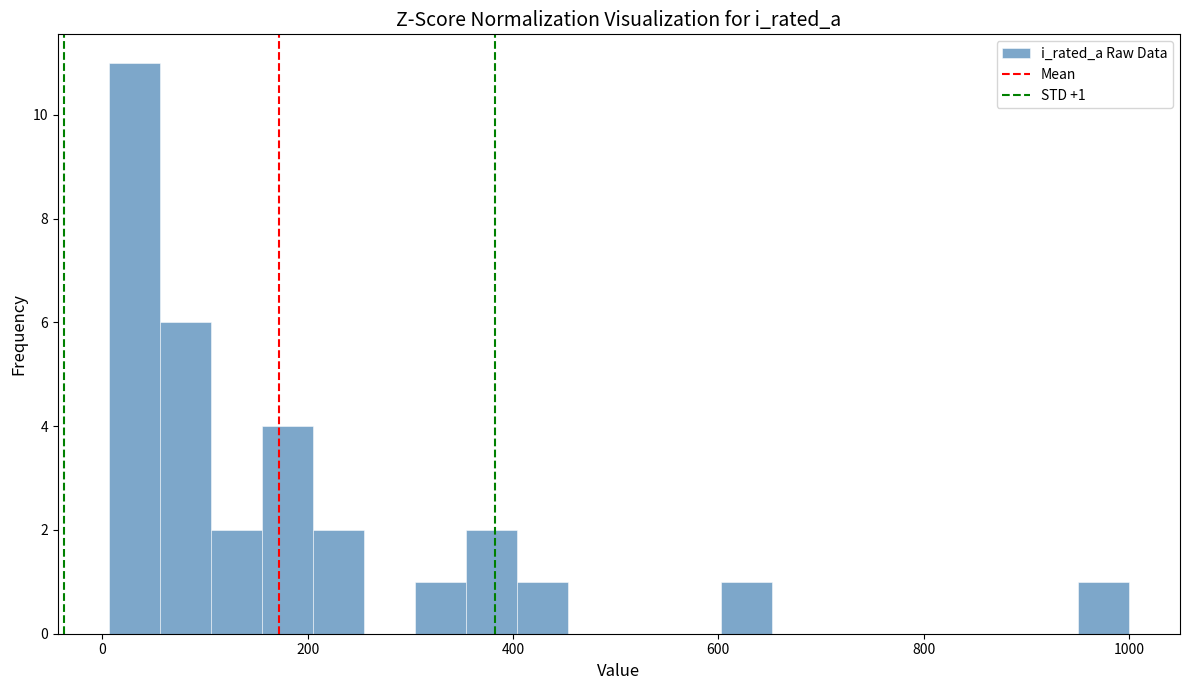

Around what value on the x-axis is the tallest bar? Give the approximate position of its centre, as read against the axis.

40